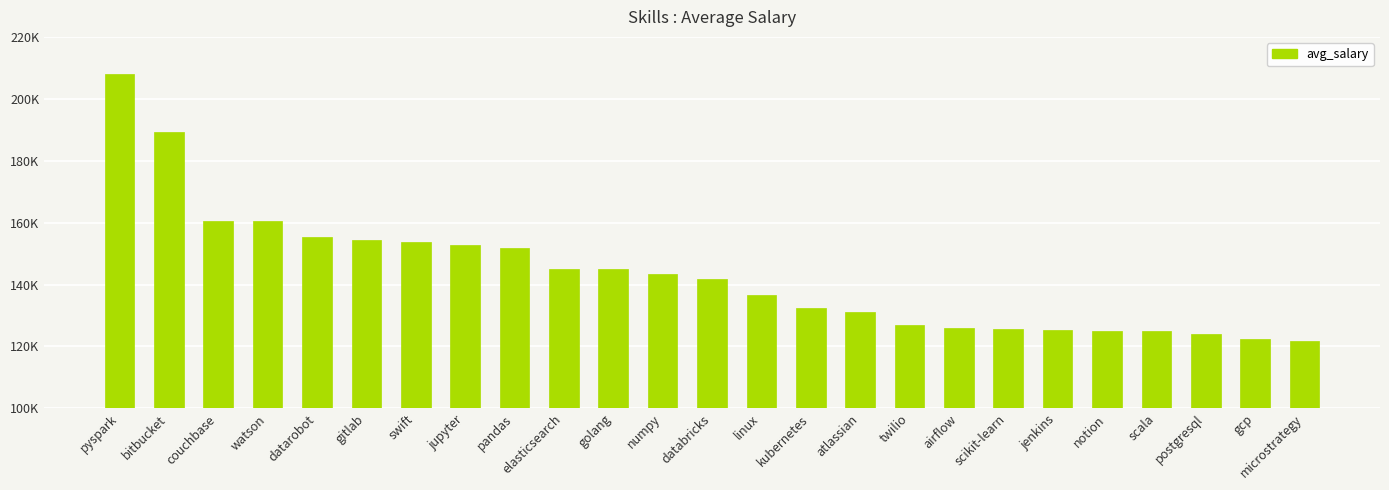

Are the bars horizontal?

No